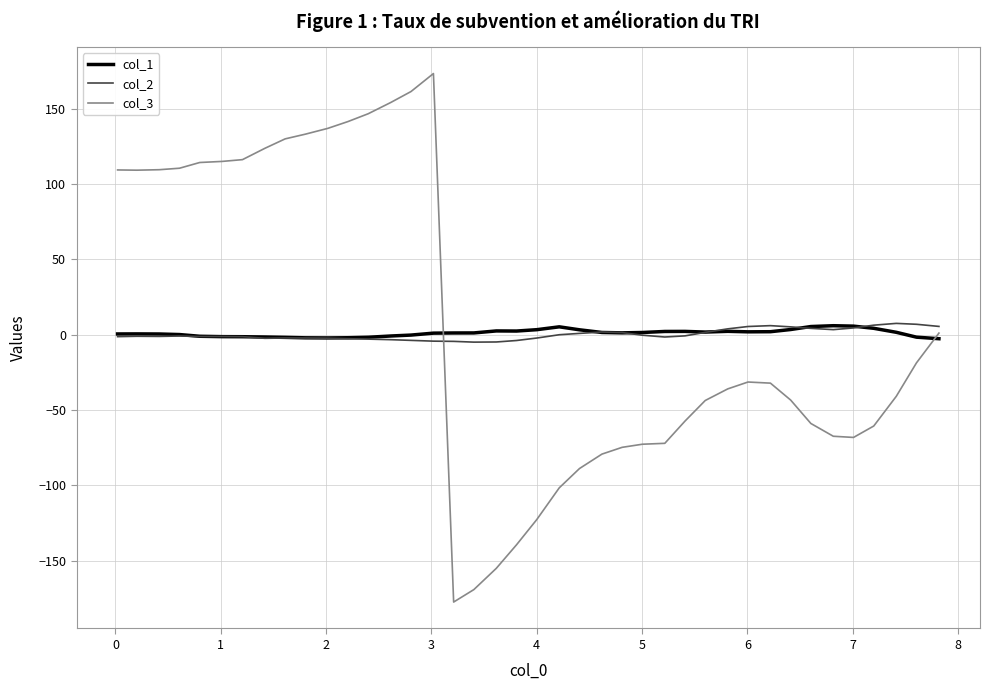

How many times do col_1 and col_3 cross each other?

2